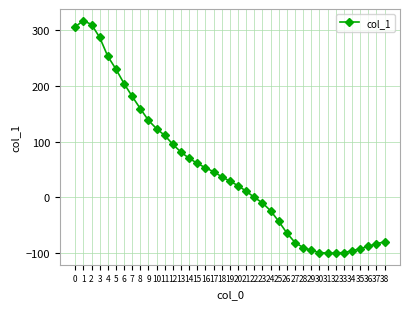

What is the value of the 6th point from the left?

230